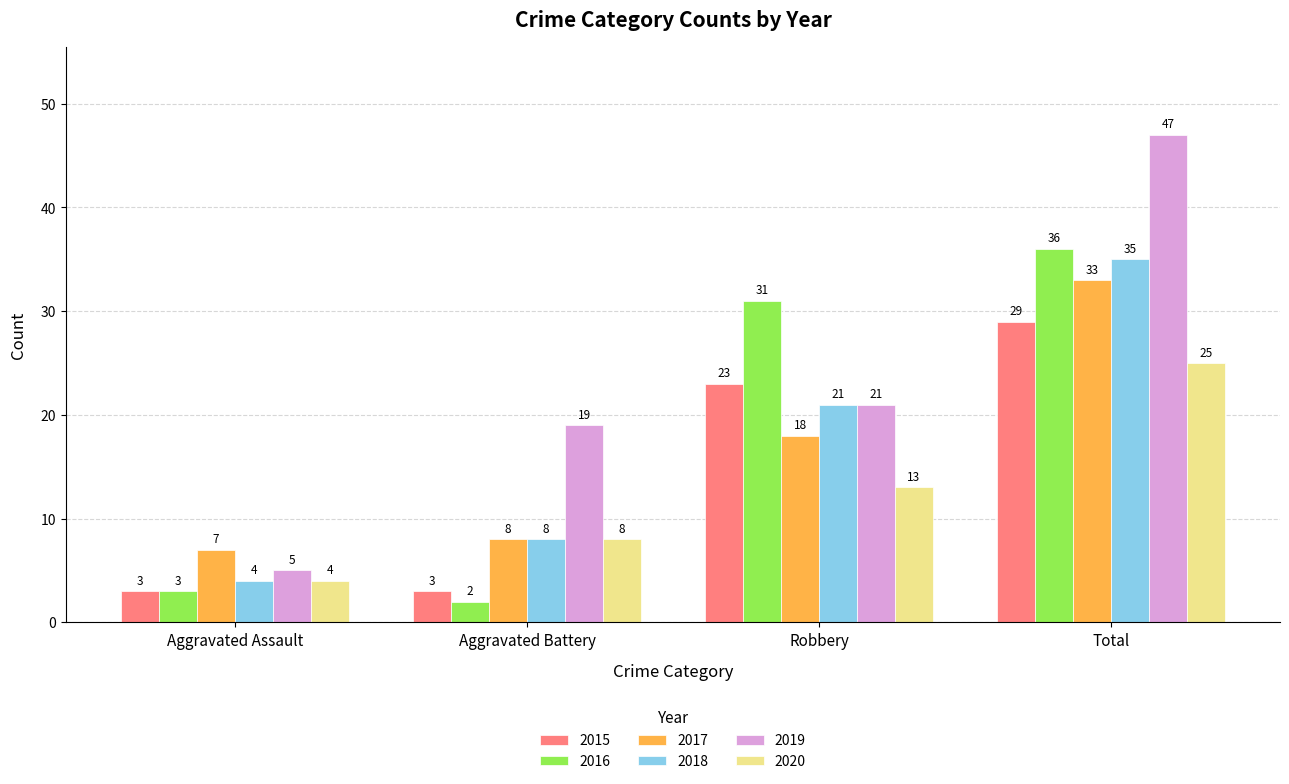

Is the value of 2018 at Robbery greater than the value of 2019 at Aggravated Battery?

Yes